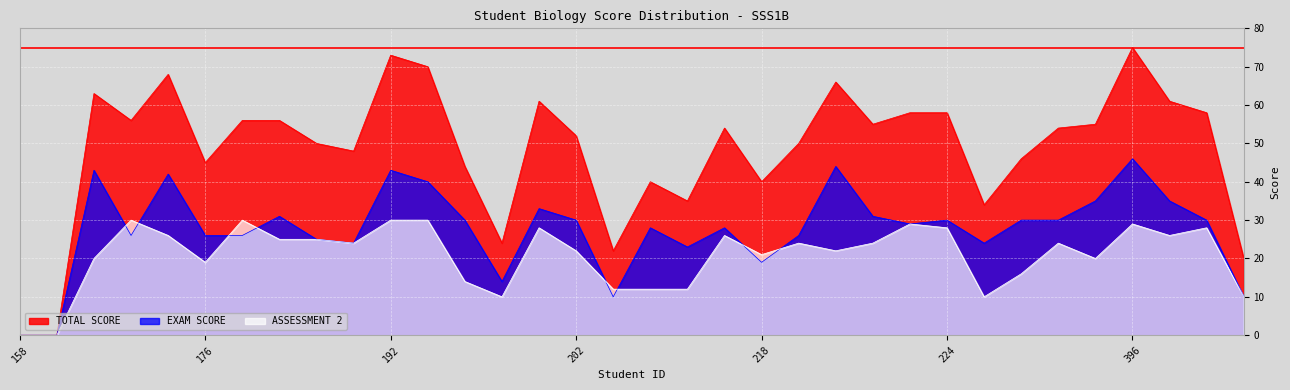

List the series in order of their overall mean, lowest first.

ASSESSMENT 2, EXAM SCORE, TOTAL SCORE